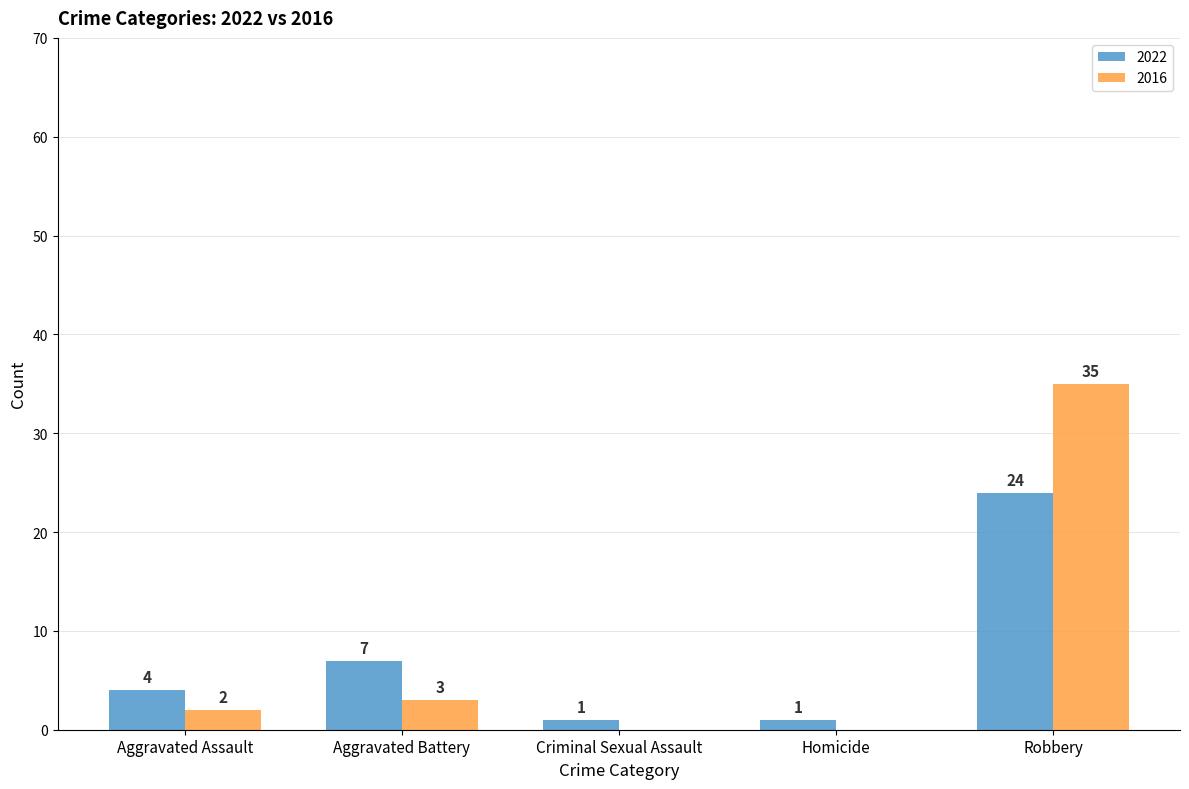

Are the bars horizontal?

No